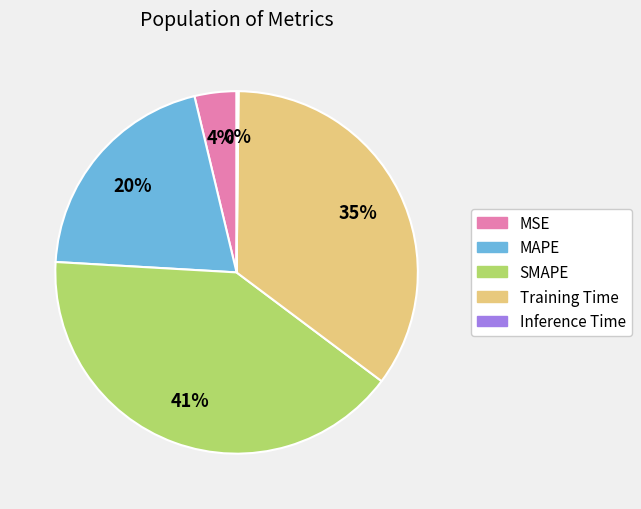

What percentage is the Training Time slice, to the nearest percent?

35%